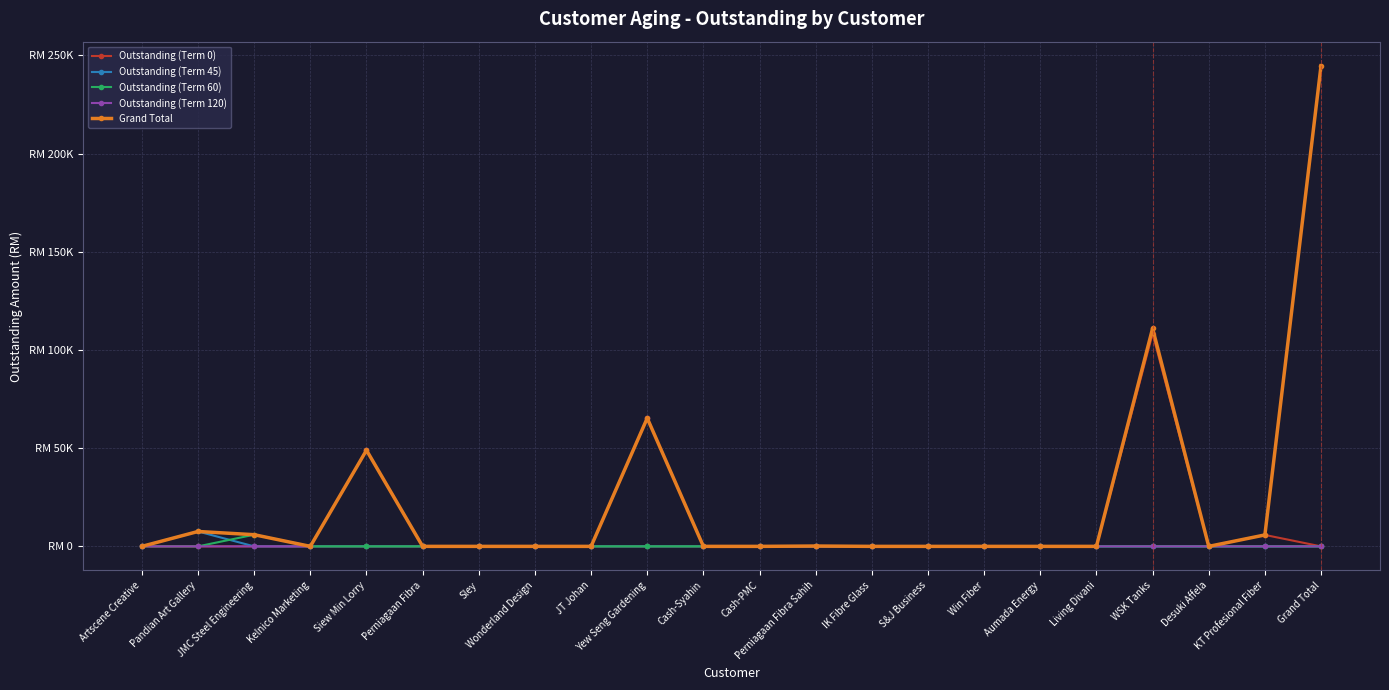

Does the chart have visible grid lines?

Yes